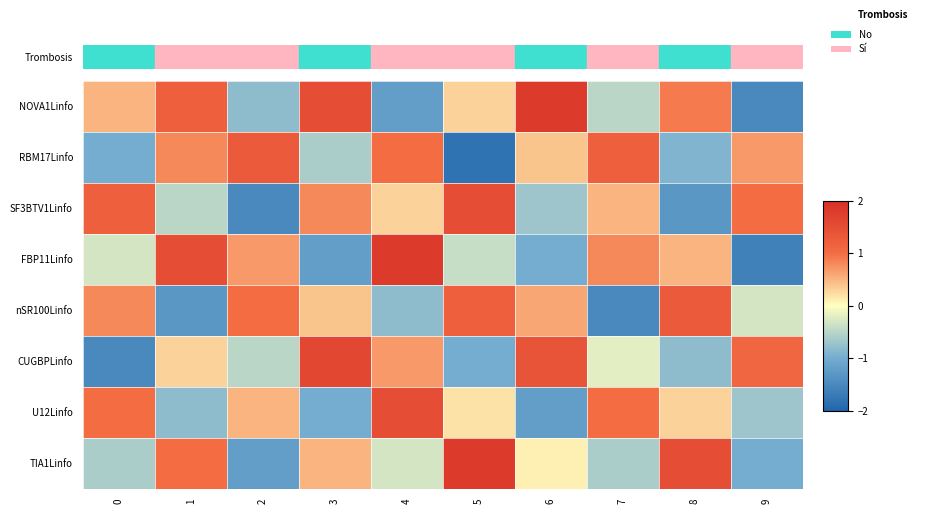

Which series has the largest range (max minus min)?

FBP11Linfo